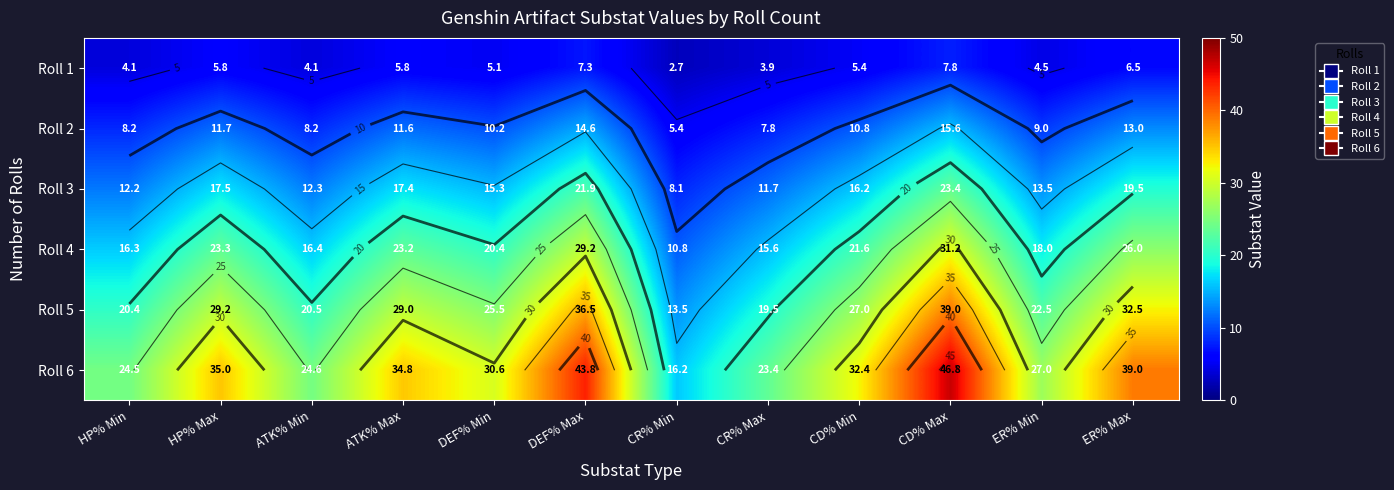

What is the difference between the maximum and minimum values in the Roll 6 series?

30.6